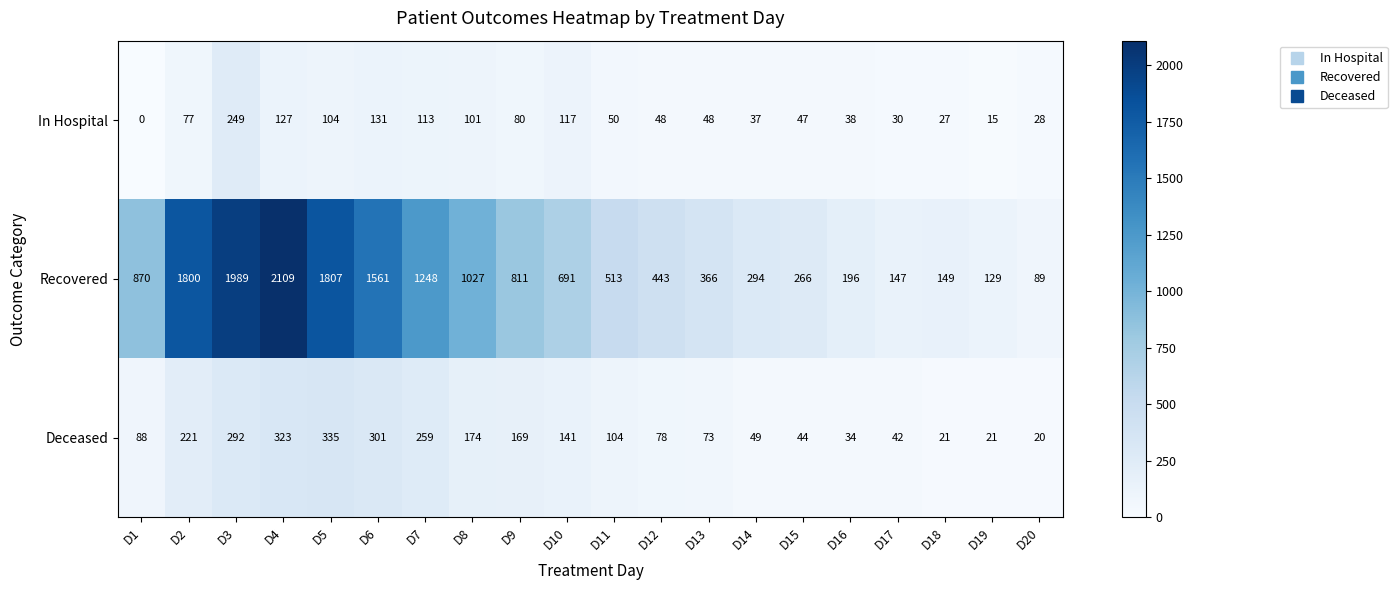

Where does the Recovered series first go above 691?

D1